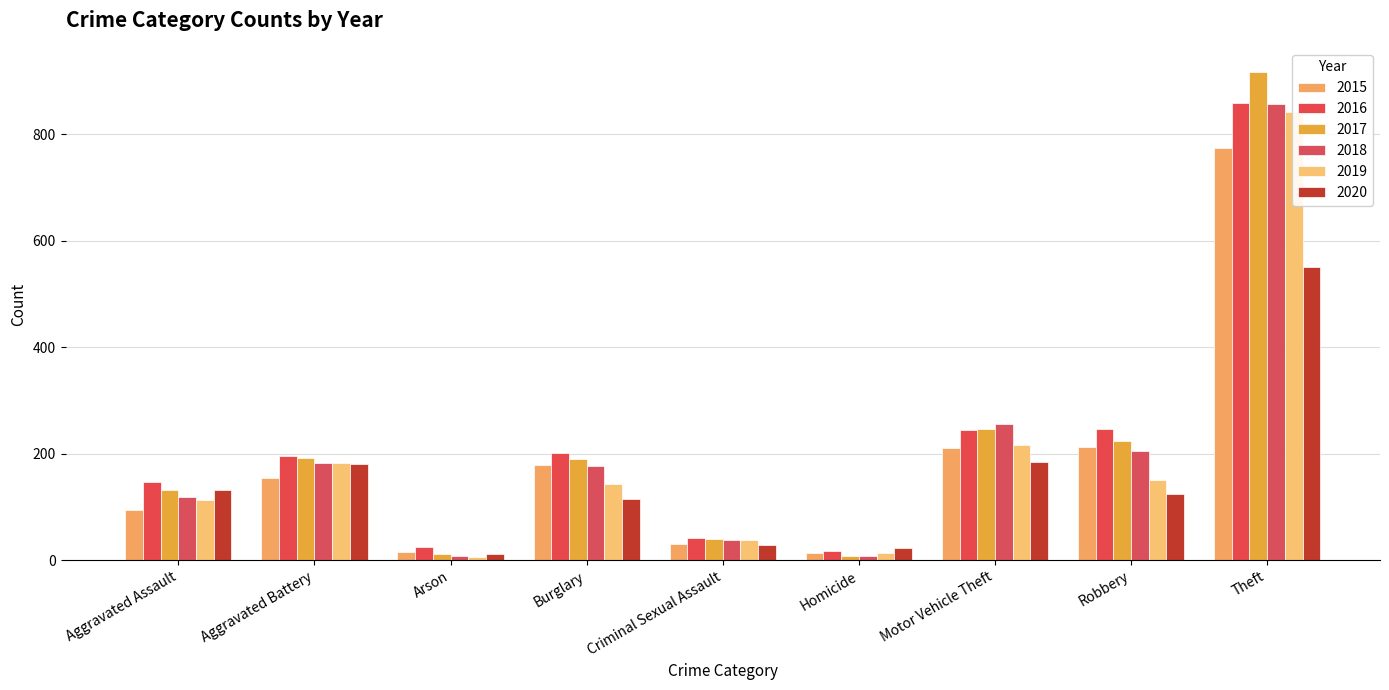

What is the sum of the 2018 values at Arson and Aggravated Battery?

191